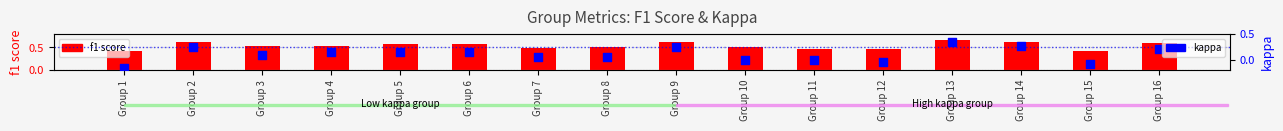

Which series has the largest total across all categories?

f1